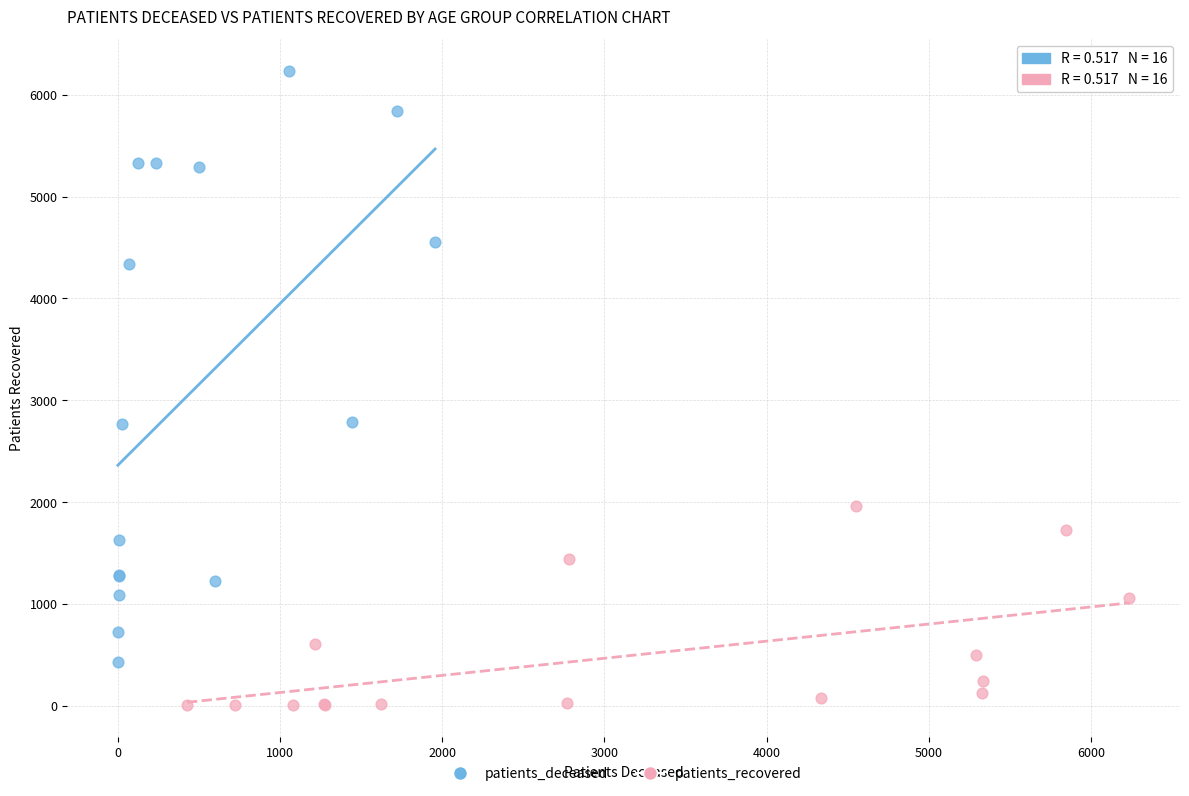

Which series contains the lowest Y value?

patients_recovered